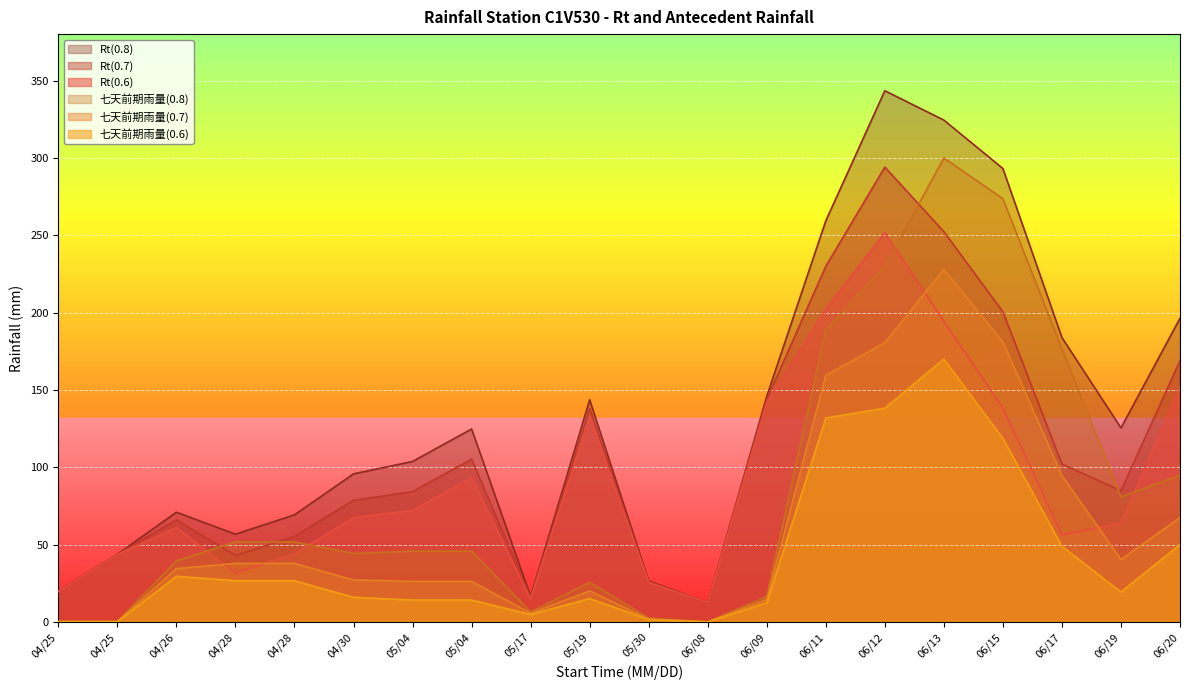

What is the total value across all series at 04/25?

59.7